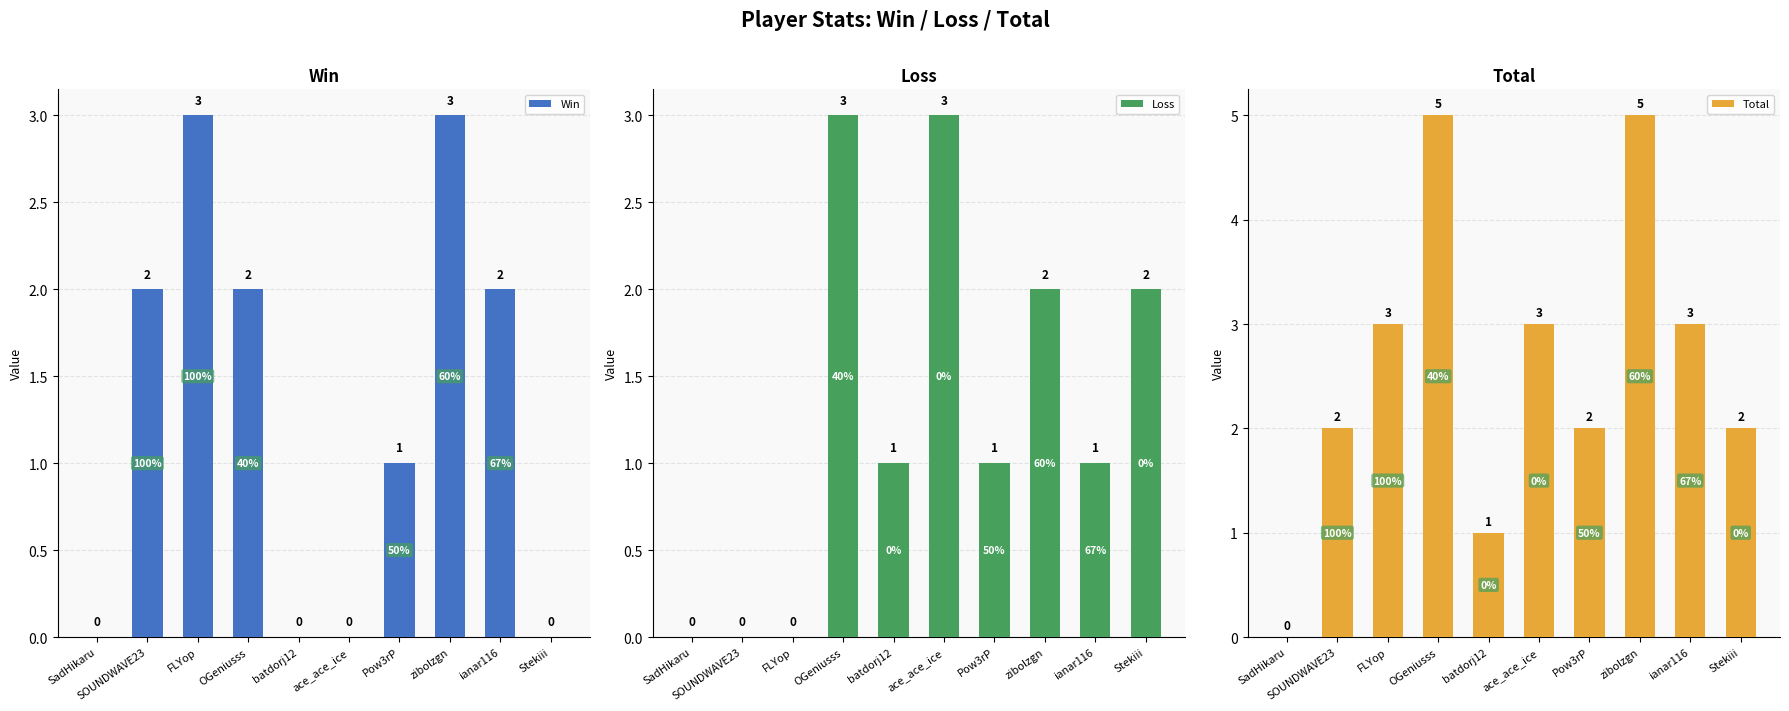

Reading left to right, transcribe all the data shown in this chart.

Win: SadHikaru=0	SOUNDWAVE23=2	FLYop=3	OGeniusss=2	batdorj12=0	ace_ace_ice=0	Pow3rP=1	zibolzgn=3	ianar116=2	Stekiii=0
Loss: SadHikaru=0	SOUNDWAVE23=0	FLYop=0	OGeniusss=3	batdorj12=1	ace_ace_ice=3	Pow3rP=1	zibolzgn=2	ianar116=1	Stekiii=2
Total: SadHikaru=0	SOUNDWAVE23=2	FLYop=3	OGeniusss=5	batdorj12=1	ace_ace_ice=3	Pow3rP=2	zibolzgn=5	ianar116=3	Stekiii=2